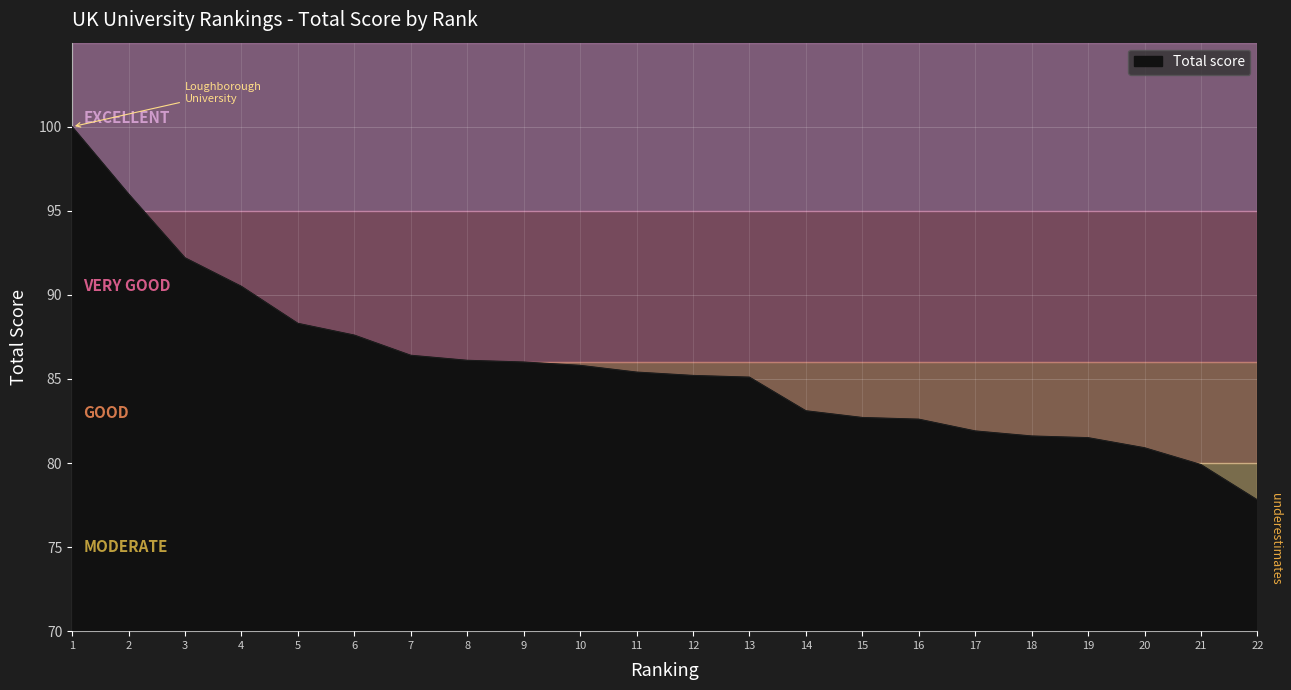

The value at 11 is 85.4. True or false?

True